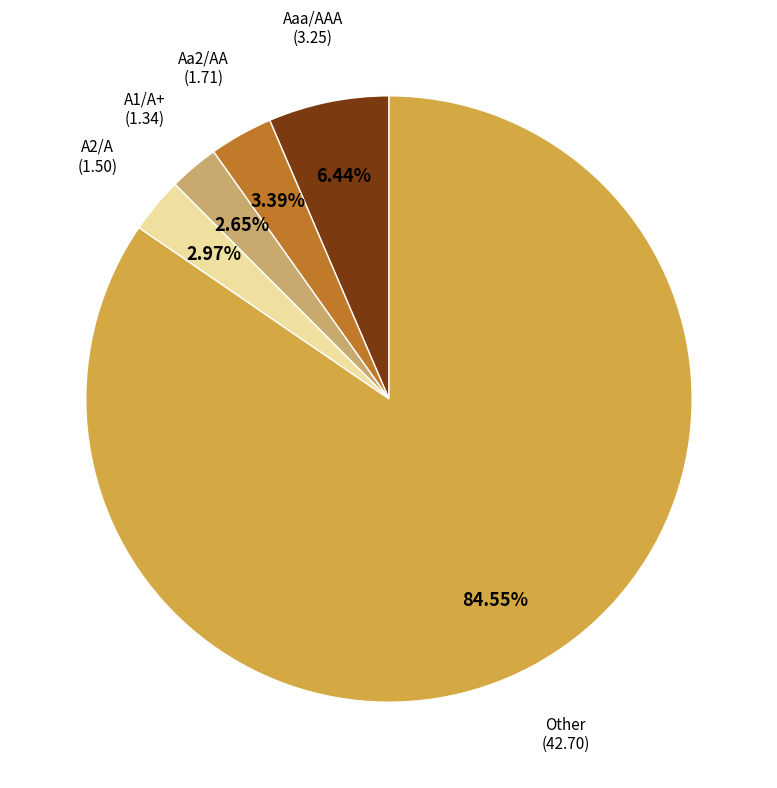

Does any single category account for the majority?

Yes